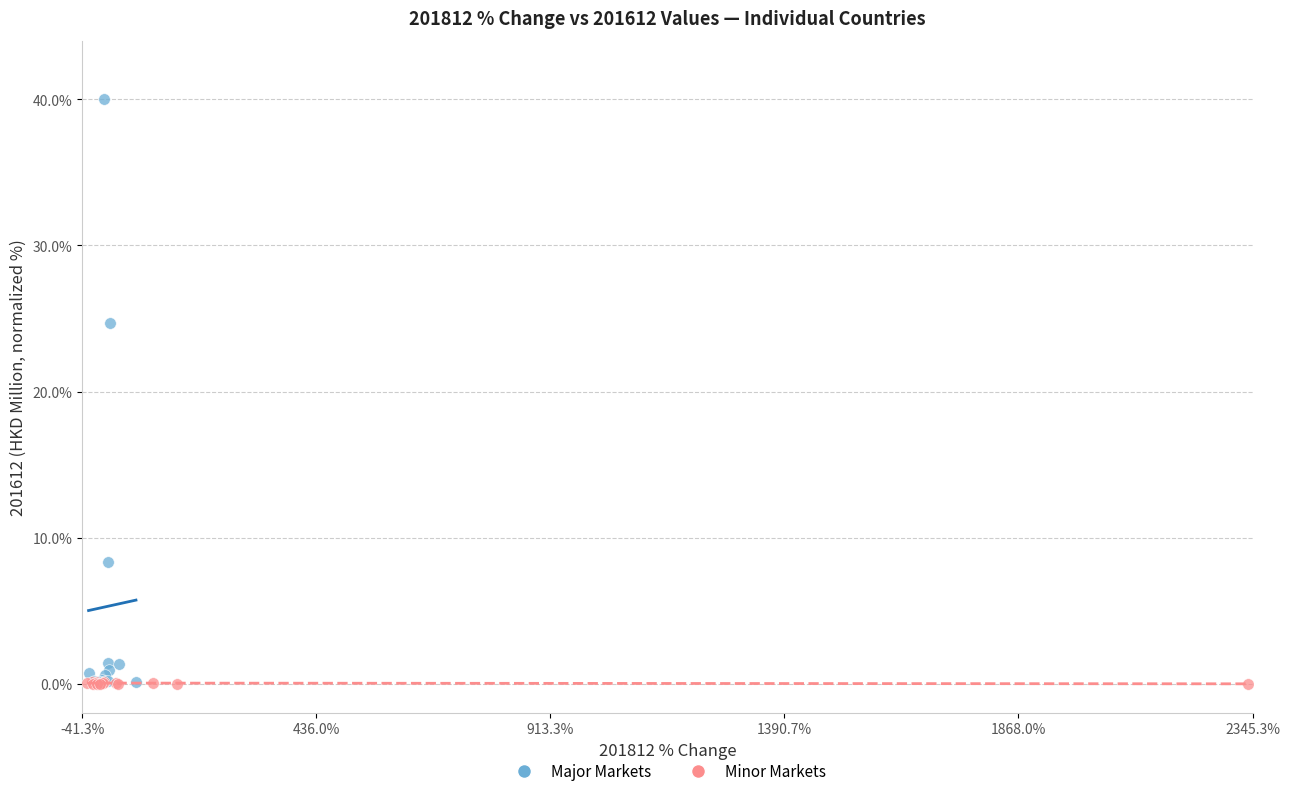

Which series reaches the maximum Y coordinate?

Major Markets